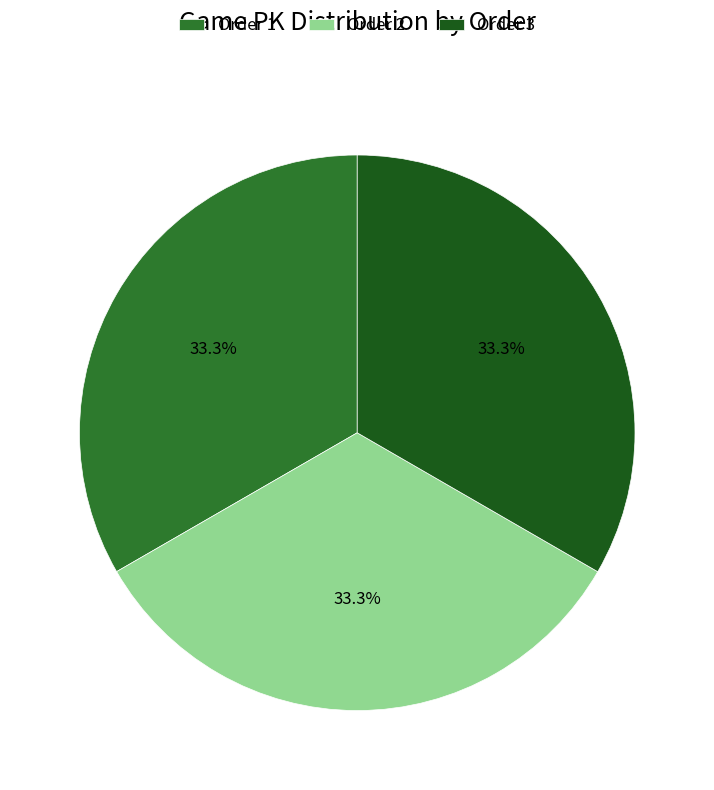

What percentage is NOT represented by Order 1?

66.7%